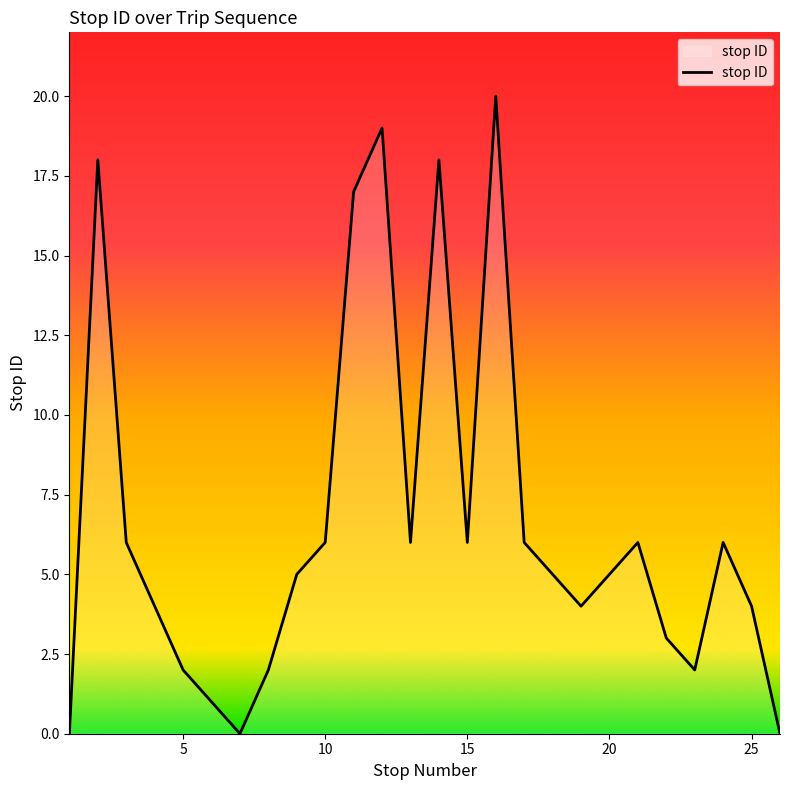

What is the maximum value shown in the chart?

20